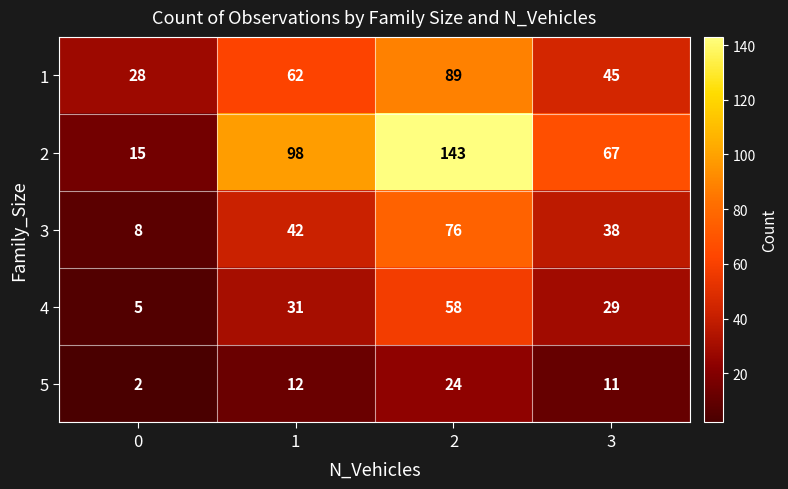

At how many categories does at least one series exceed 128?

1